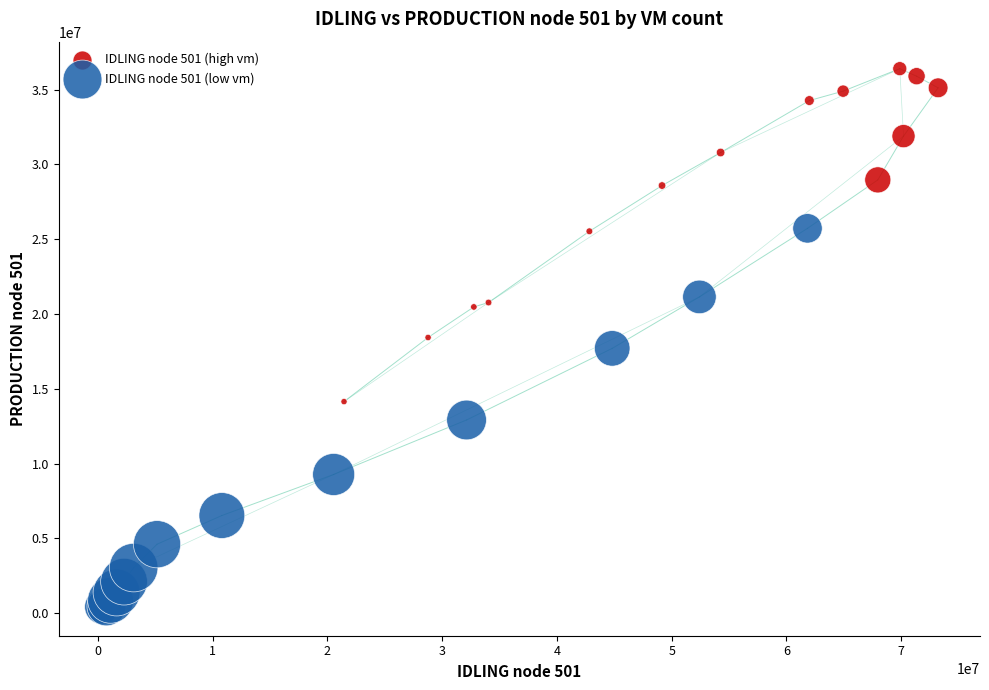

What are all the series names shown in the legend?

IDLING node 501 (high vm), IDLING node 501 (low vm)